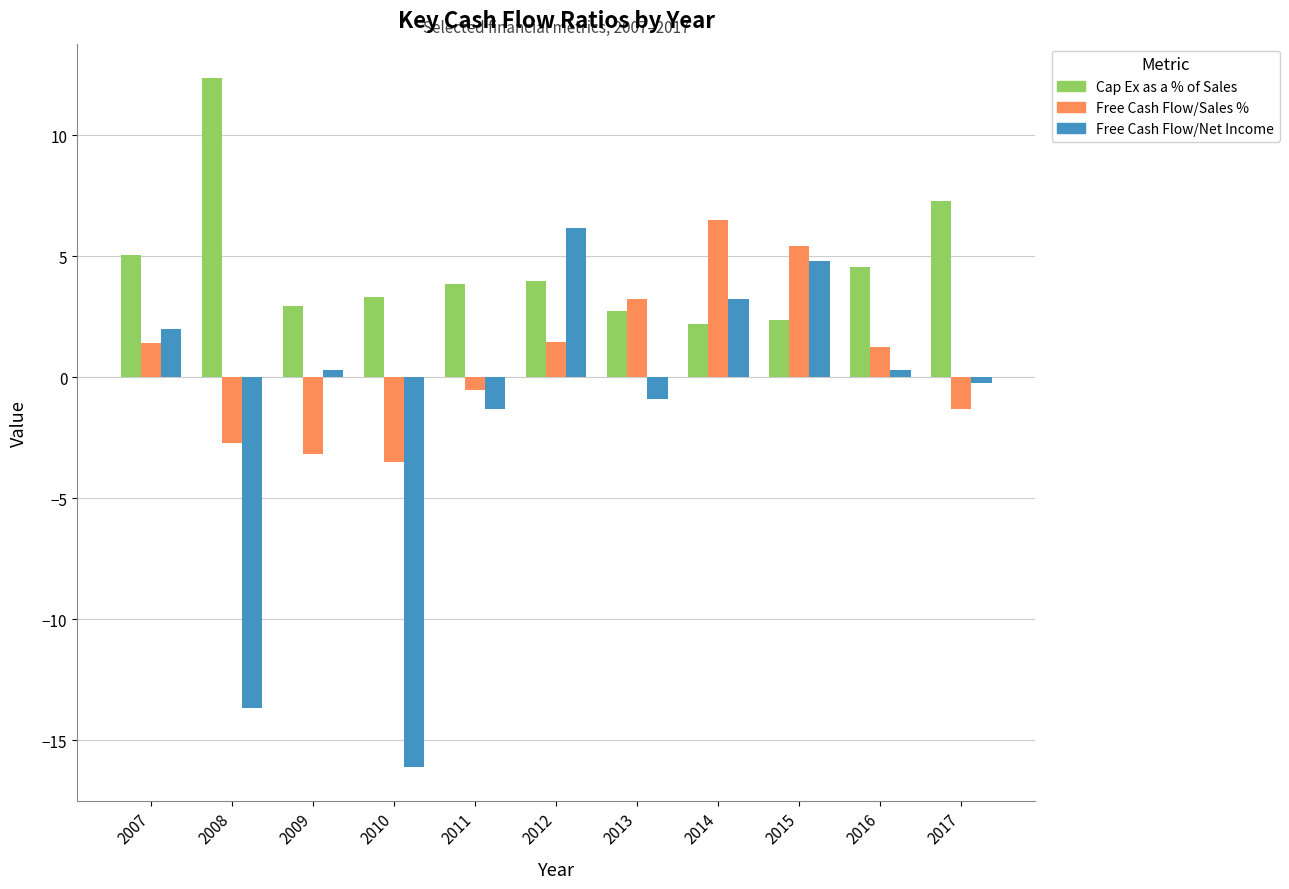

What is the difference between the second highest and second lowest values in the Cap Ex as a % of Sales series?

4.9